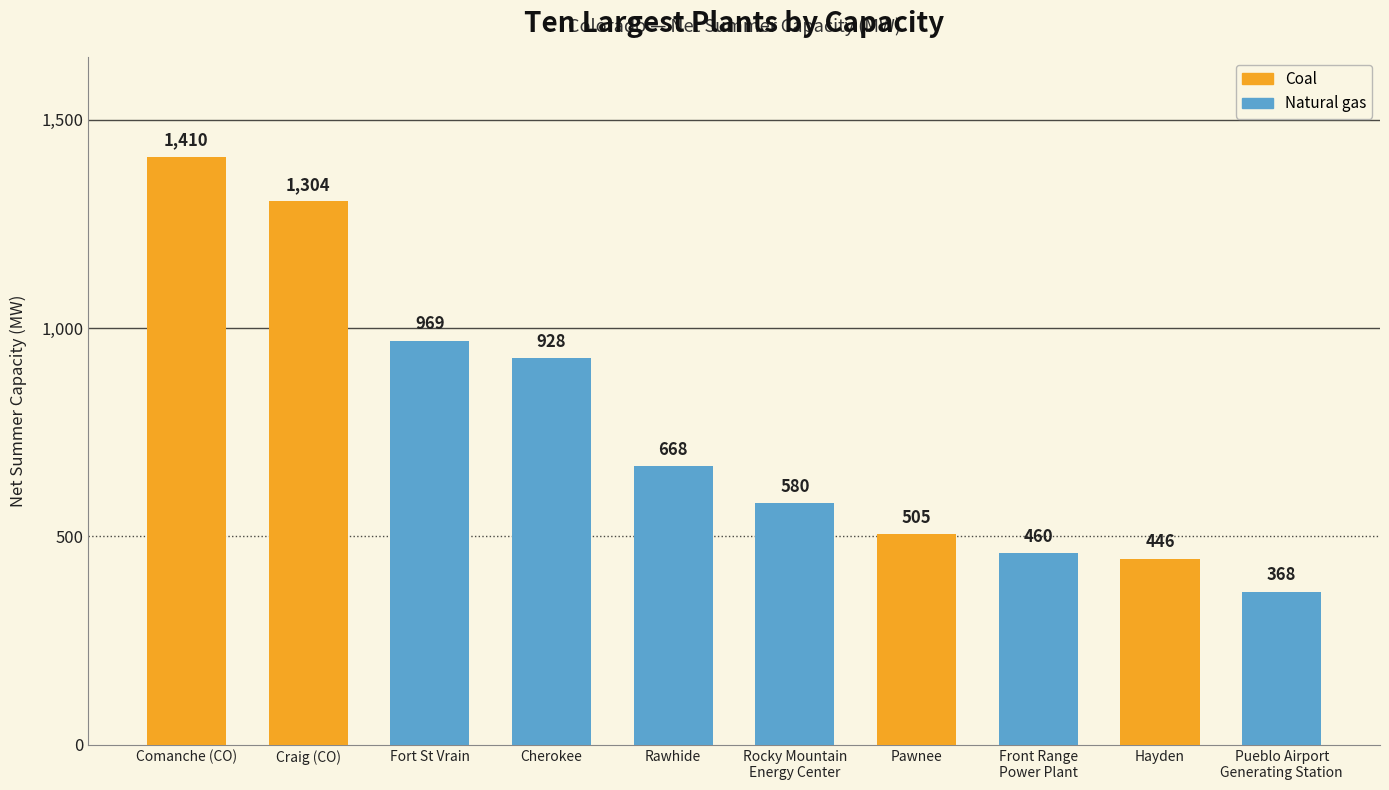

Reading right to left, transcribe all the data shown in this chart.

368	446	460	505	580	668	928	969	1304	1410